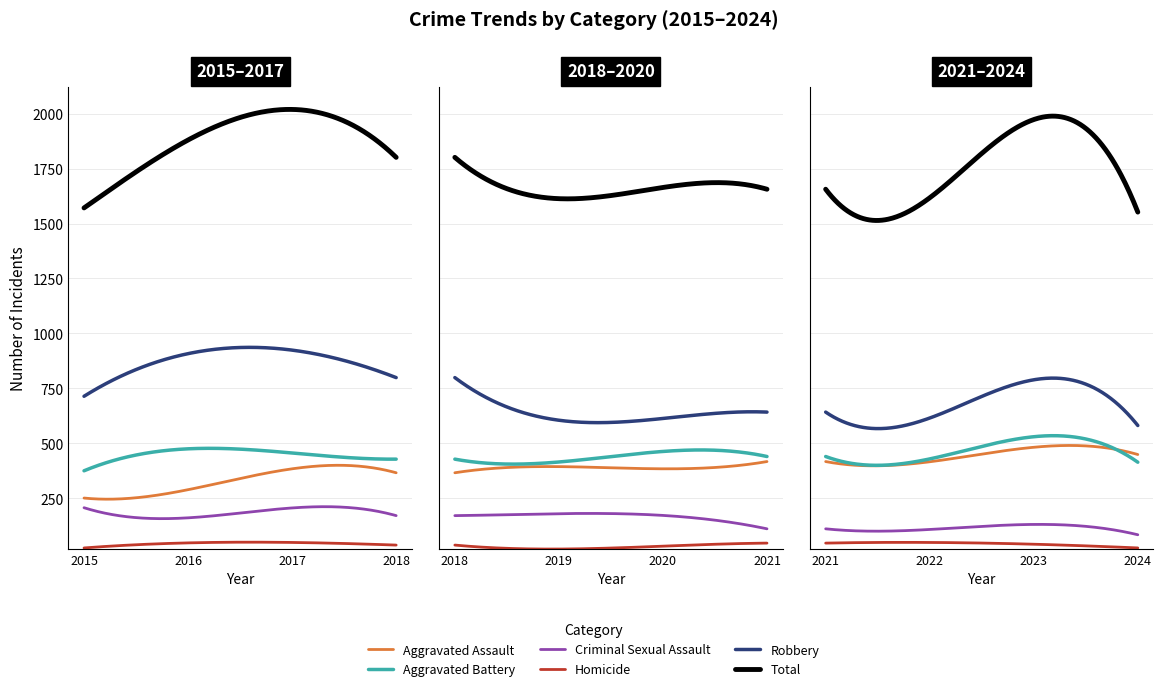

What are all the series names shown in the legend?

Aggravated Assault, Aggravated Battery, Criminal Sexual Assault, Homicide, Robbery, Total